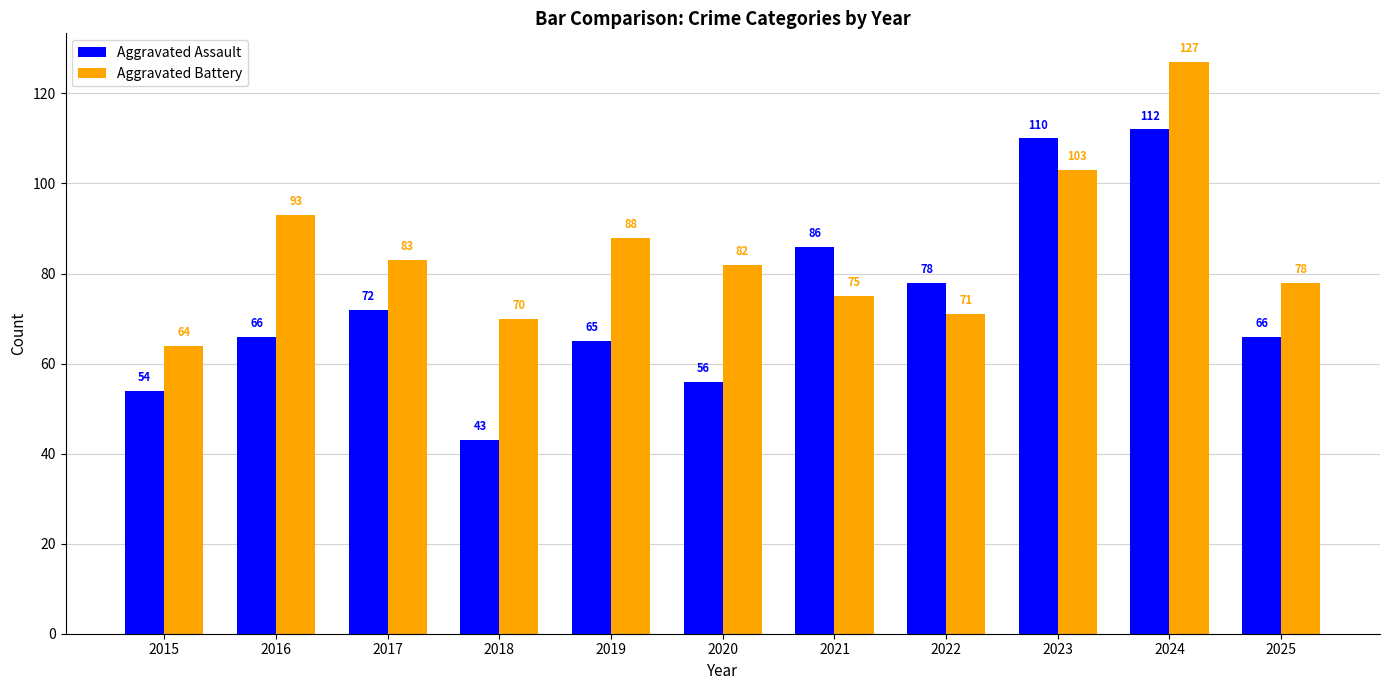

What is the difference between the highest and lowest values at 2015?

10